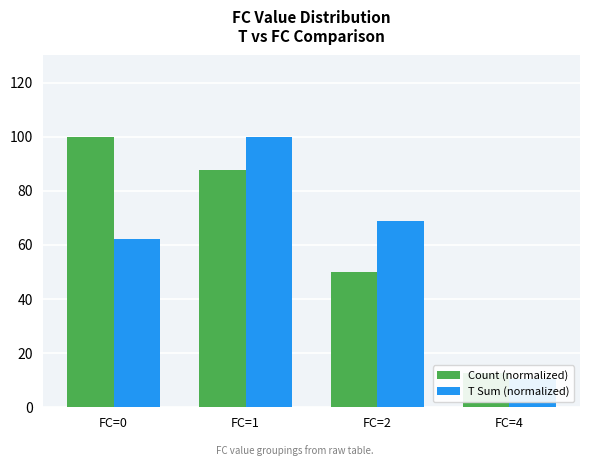

Does the chart contain stacked bars?

No